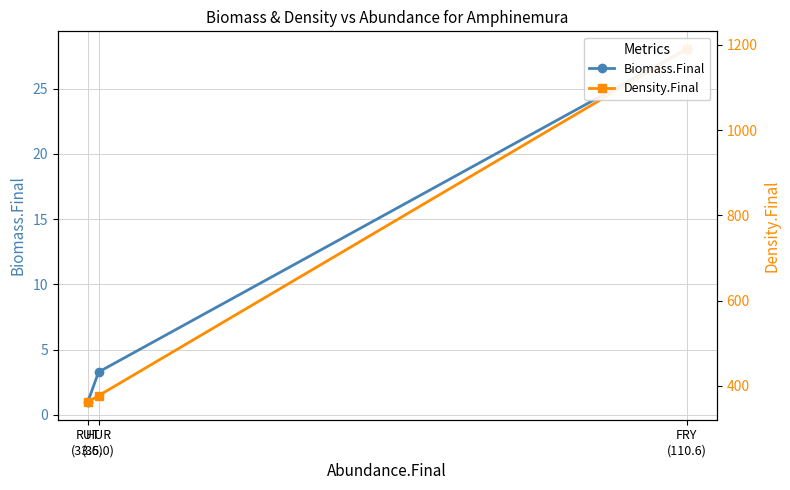

At HUR
(35.0), list the series in order from largest to smallest.

Density.Final, Biomass.Final